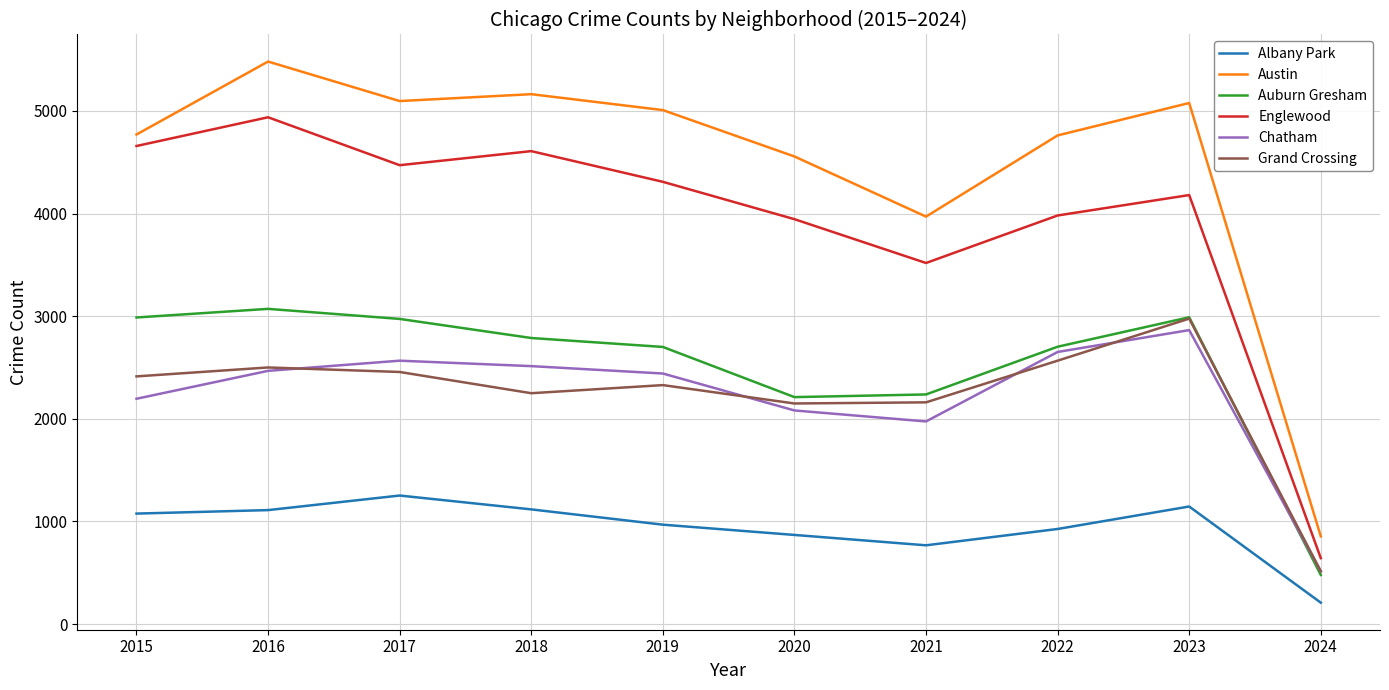

What is the maximum value shown in the chart?

5481